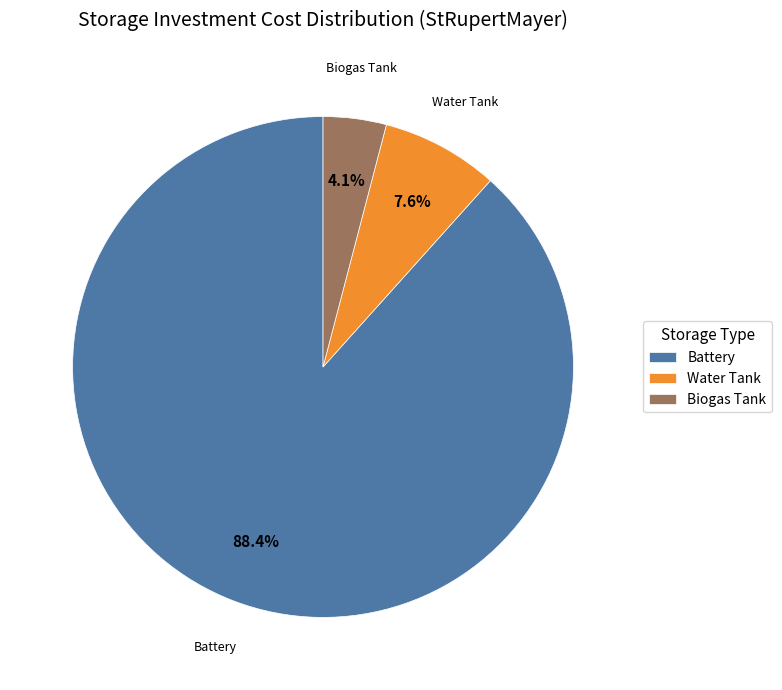

Which slice represents more than half of the pie?

Battery